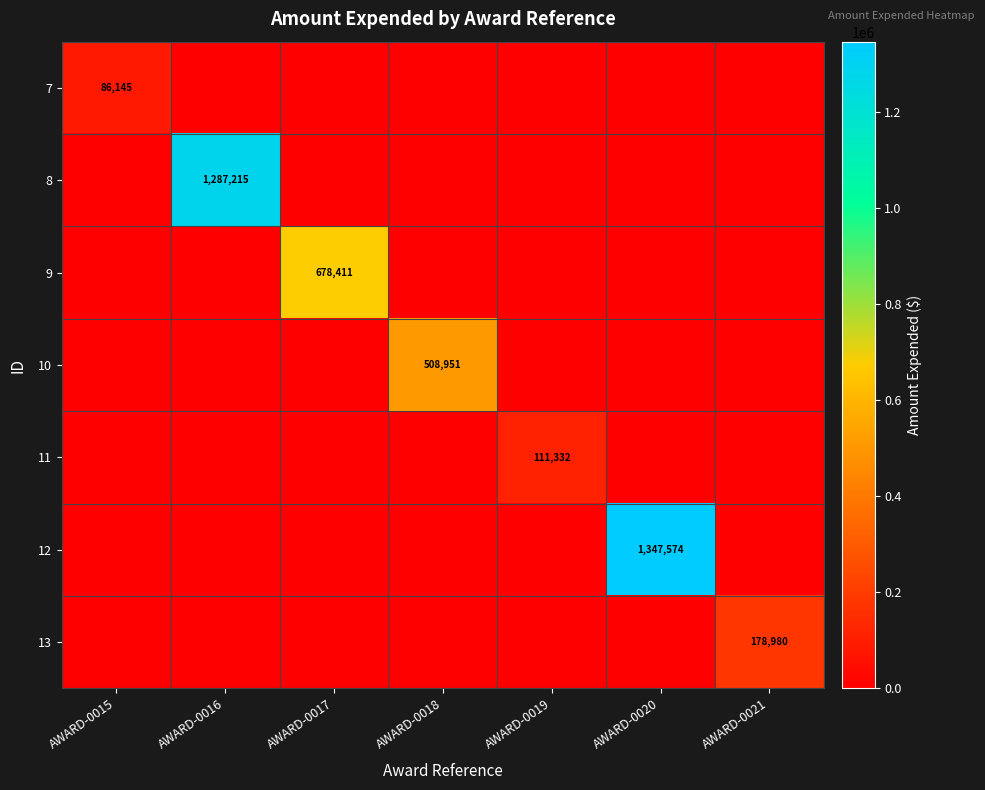

List the series in order of their peak value, lowest first.

7, 11, 13, 10, 9, 8, 12